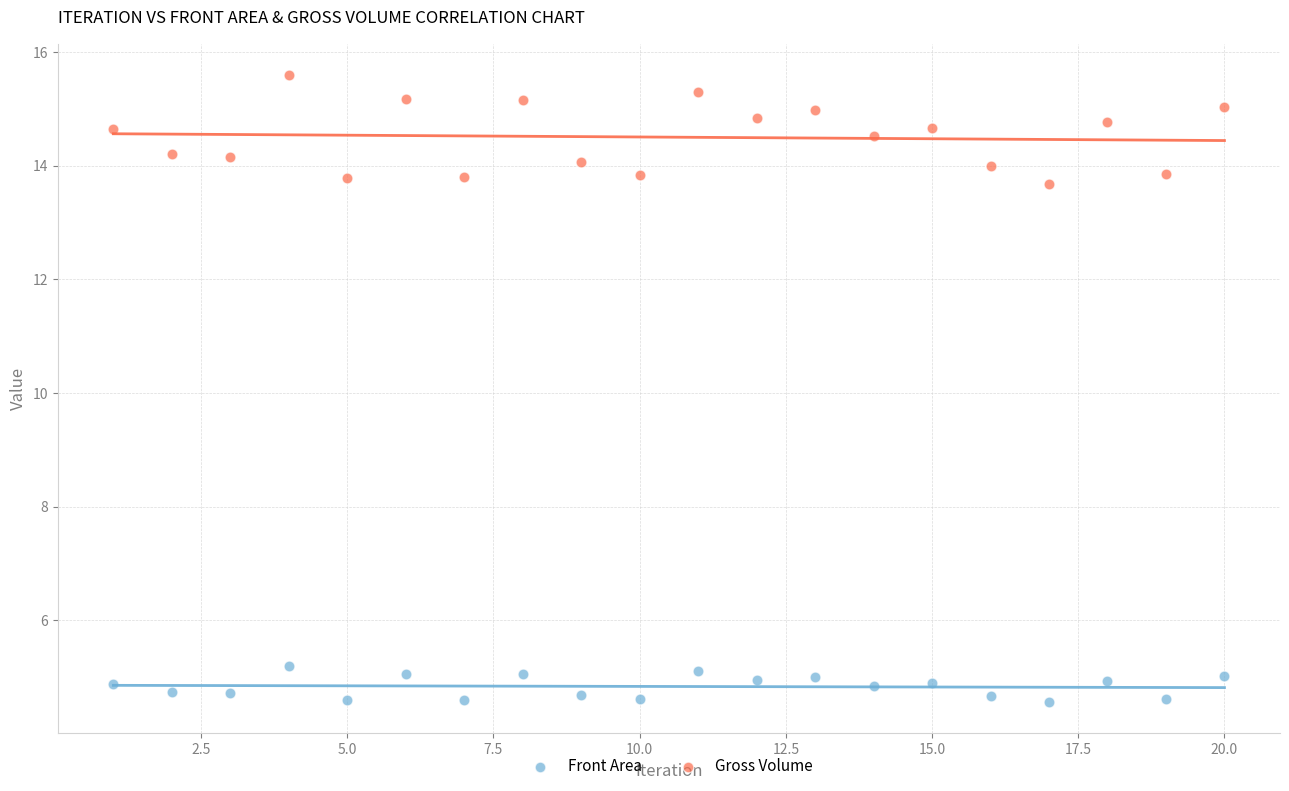

Which series reaches the minimum Y coordinate?

Front Area